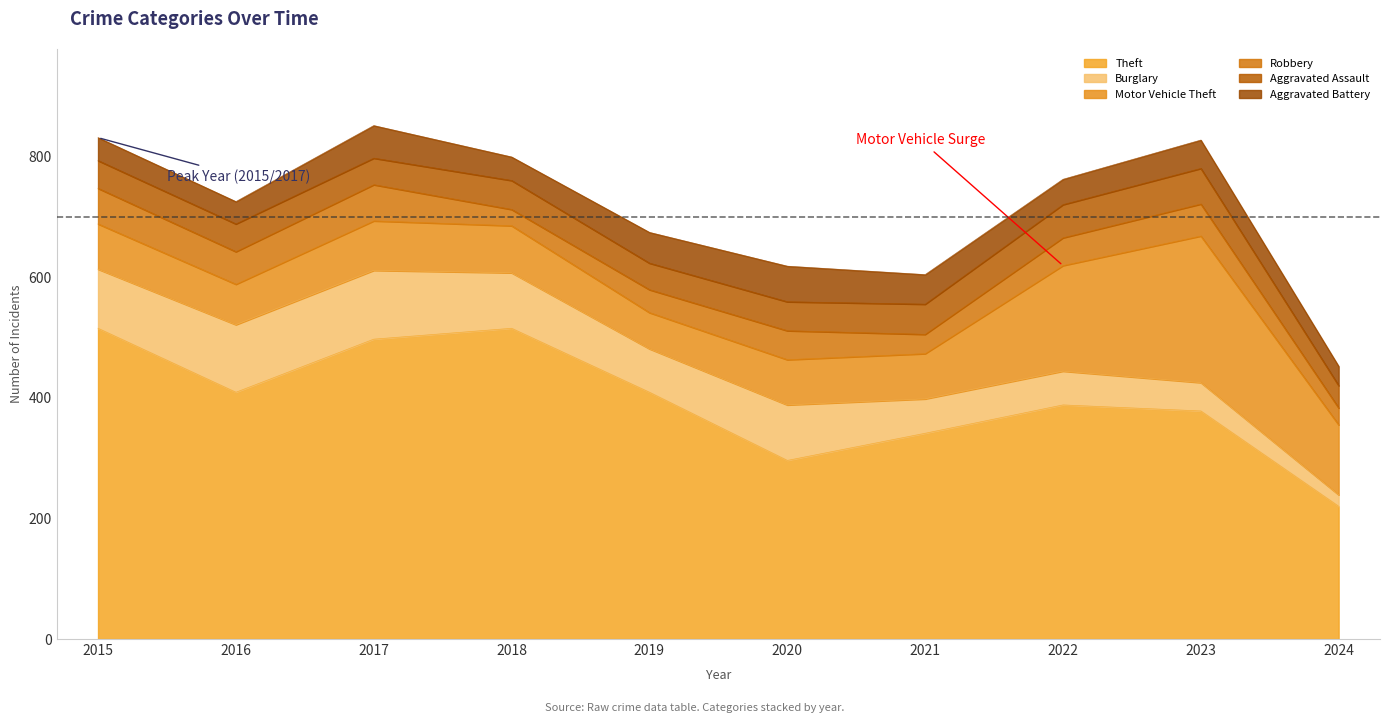

Which label corresponds to the smallest value in the chart?

2024